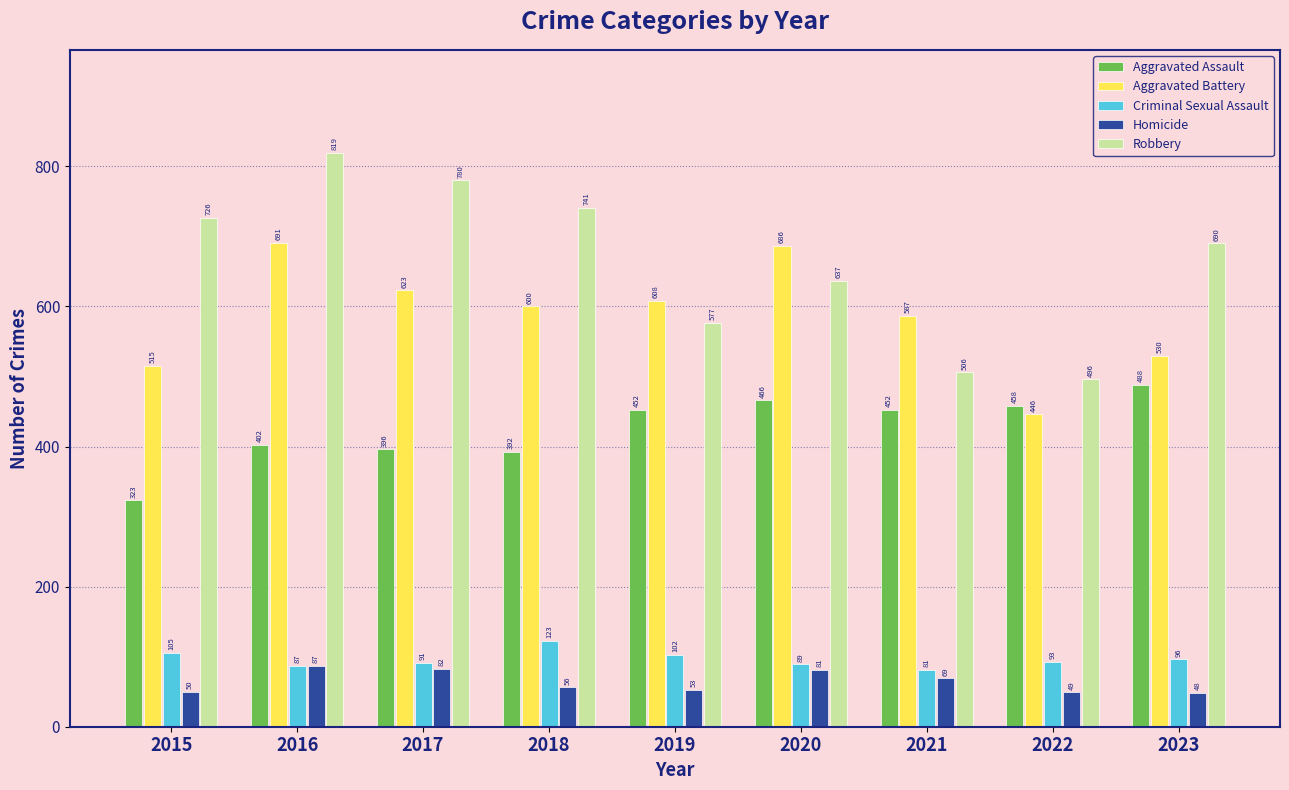

At 2015, list the series in order from smallest to largest.

Homicide, Criminal Sexual Assault, Aggravated Assault, Aggravated Battery, Robbery